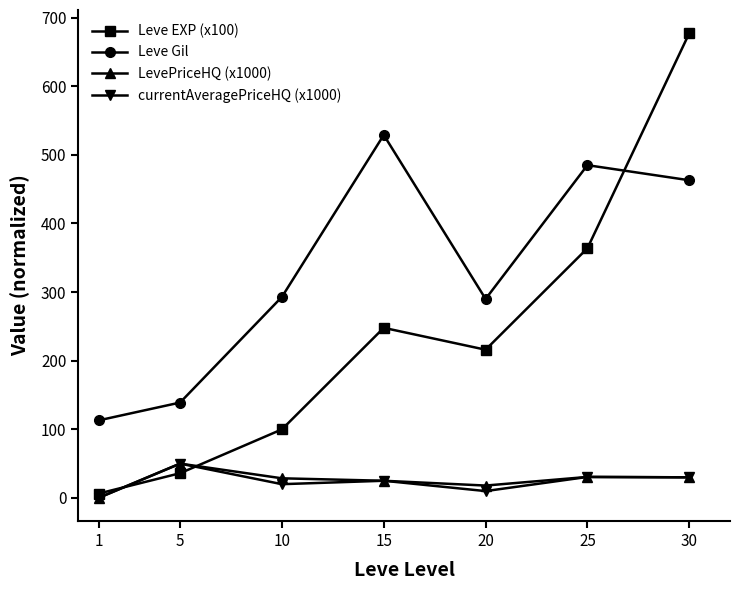

What is the sum of the LevePriceHQ (x1000) values at 30 and 10?

58.6